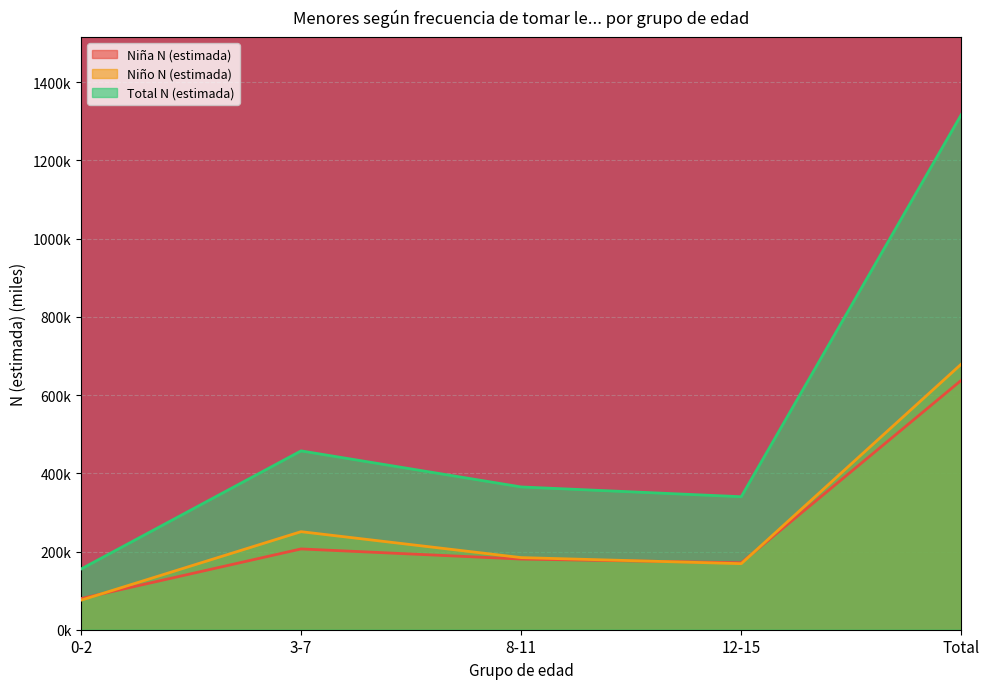

Reading left to right, transcribe all the data shown in this chart.

Niña N (estimada): 0-2=79.6	3-7=206.6	8-11=180.7	12-15=171.2	Total=638.1
Niño N (estimada): 0-2=75.4	3-7=250.8	8-11=184.4	12-15=168.9	Total=679.5
Total N (estimada): 0-2=155.0	3-7=457.4	8-11=365.1	12-15=340.1	Total=1317.7